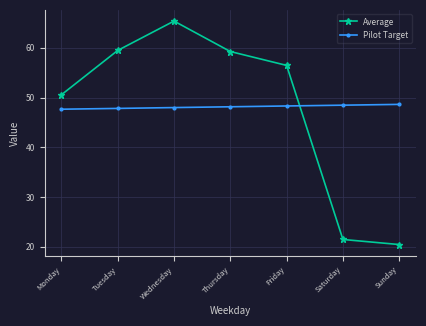

What is the sum of all Pilot Target values?

337.0